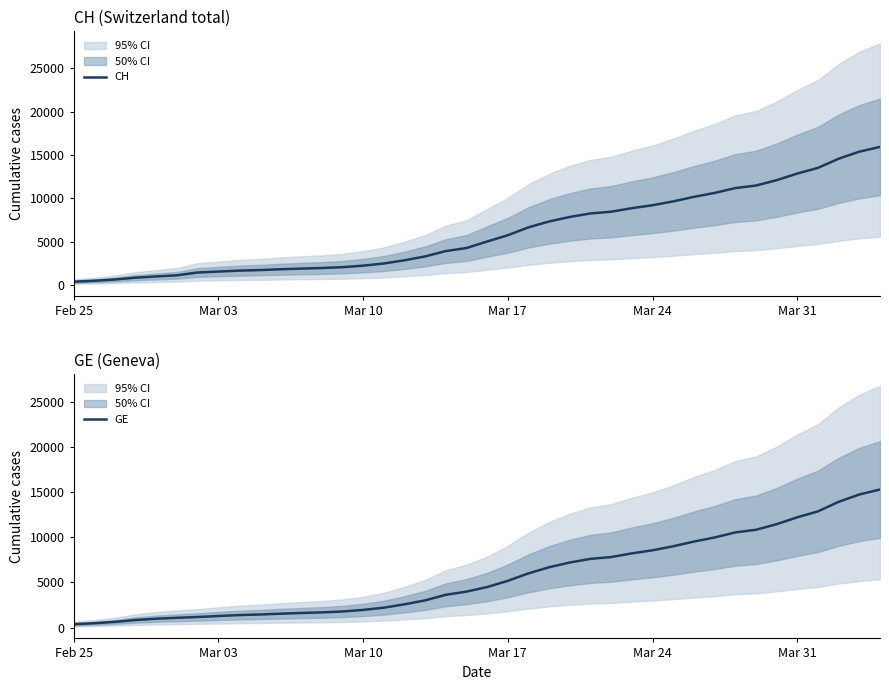

True or false: CH has more than 0 points higher than both neighbors.

False